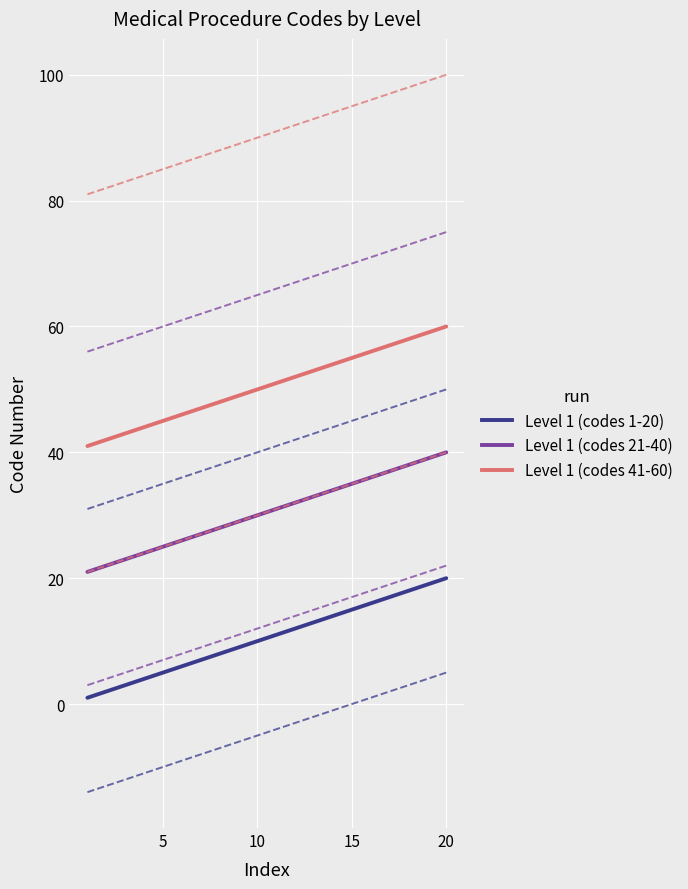

Is this an area chart (filled region under the line)?

No